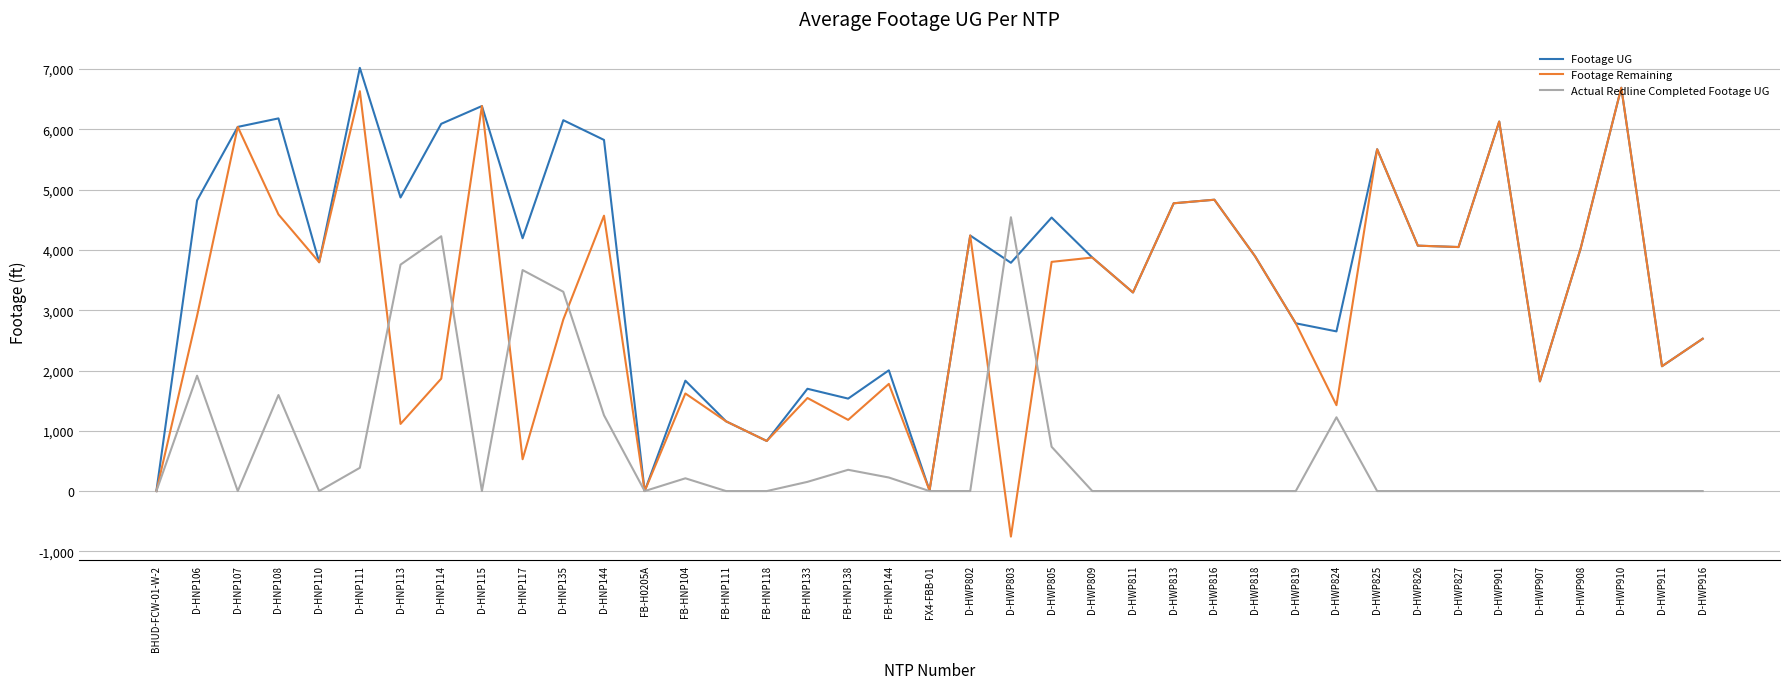

Where is Actual Redline Completed Footage UG nearest to the value 2271?

D-HNP106